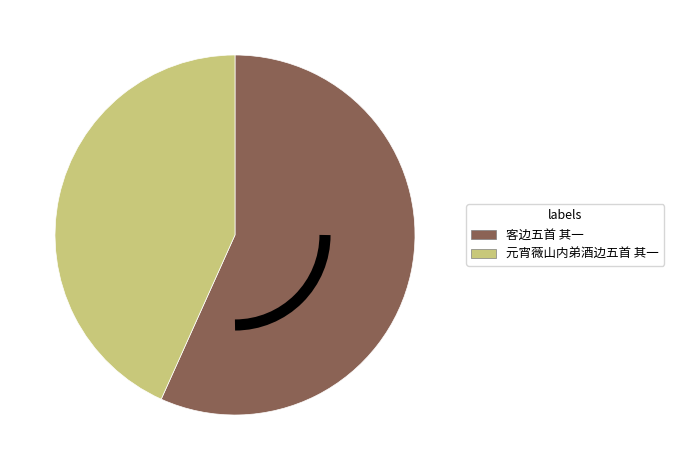

Do 元宵薇山内弟酒边五首 其一 and 客边五首 其一 together represent more than half of the pie?

Yes